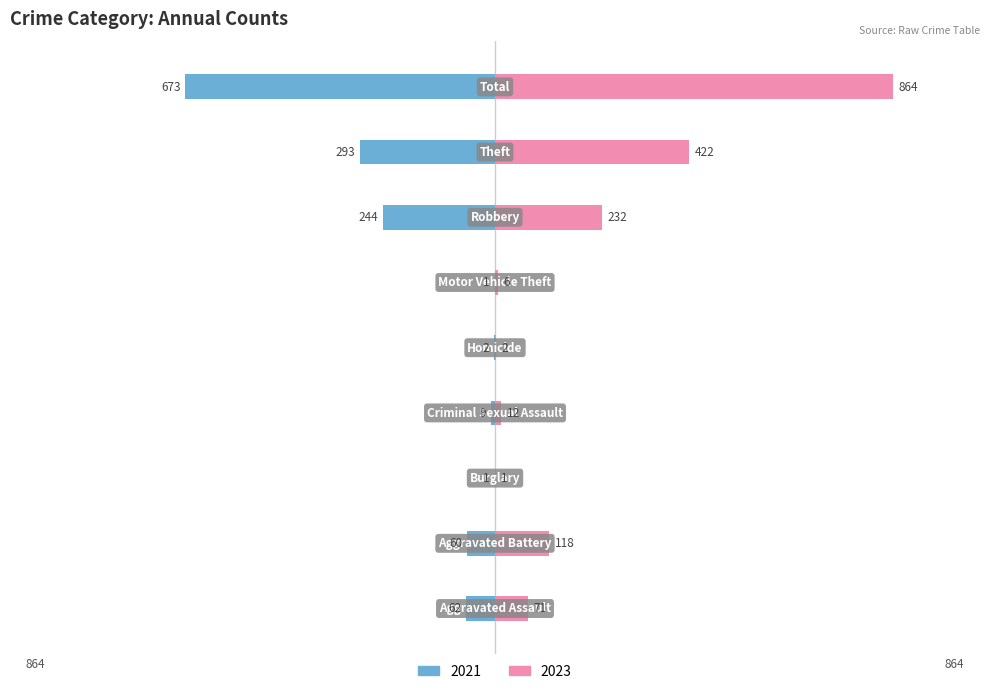

What is the label of the 1st bar from the left?

Aggravated Assault